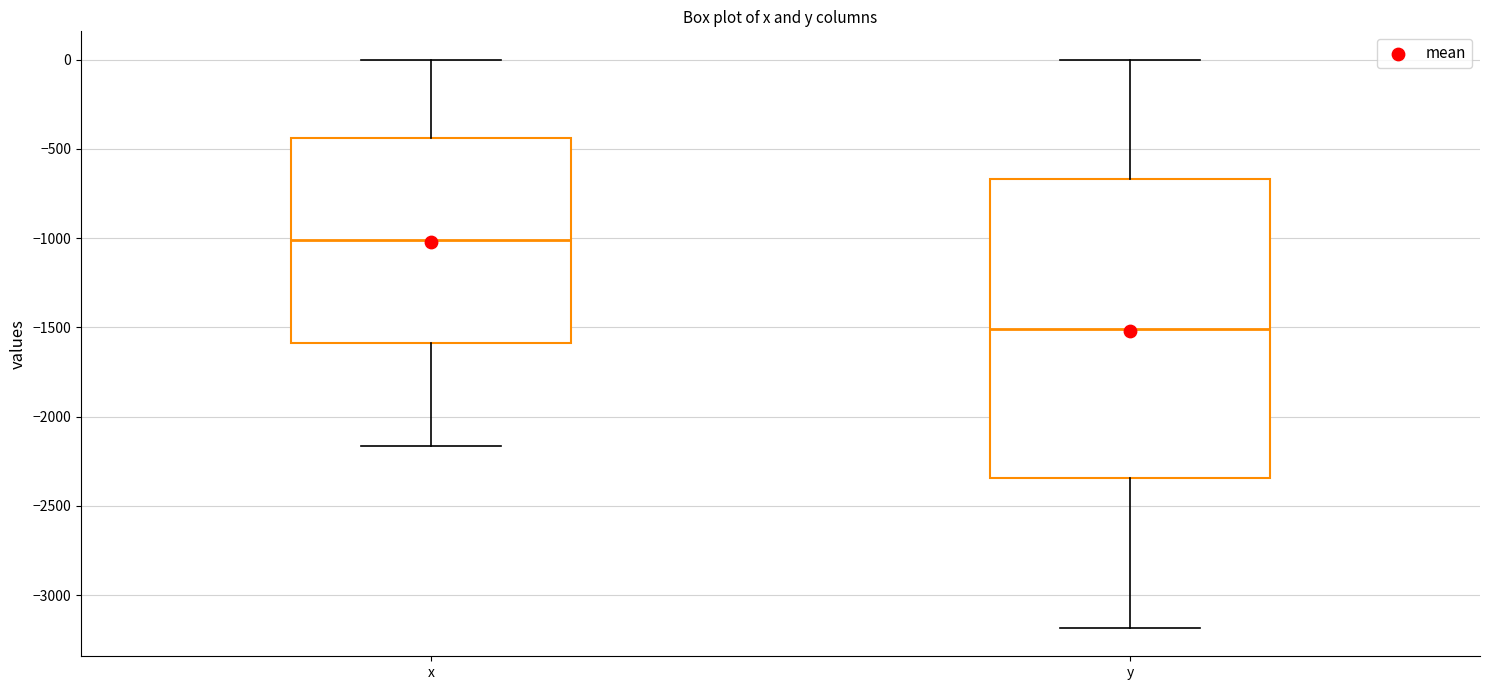

Which box's median line is the highest?

x